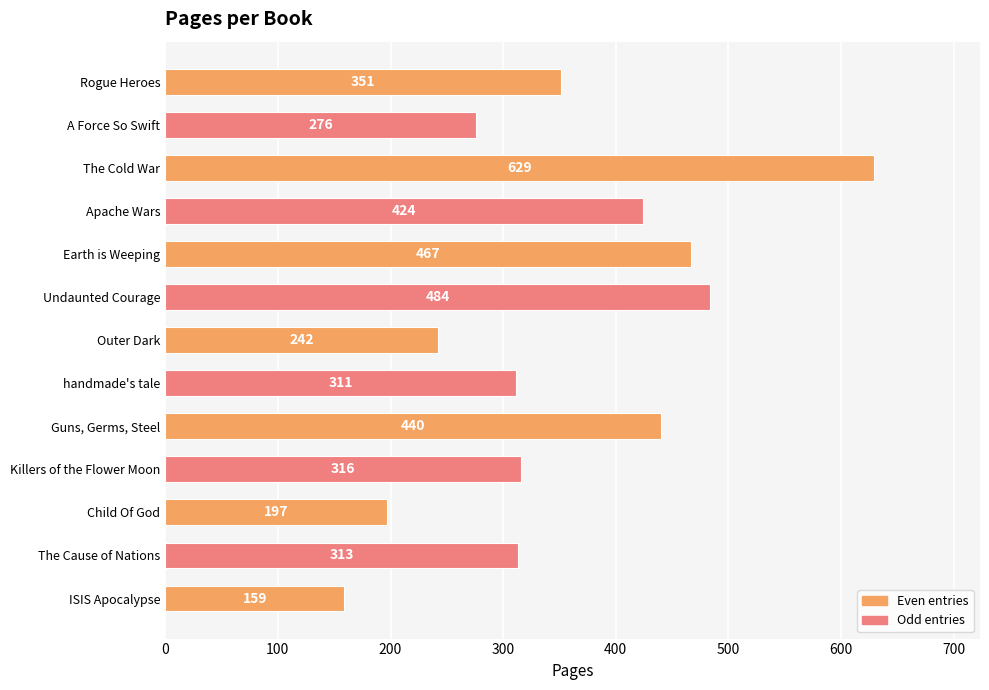

Count the number of categories in the chart.

13